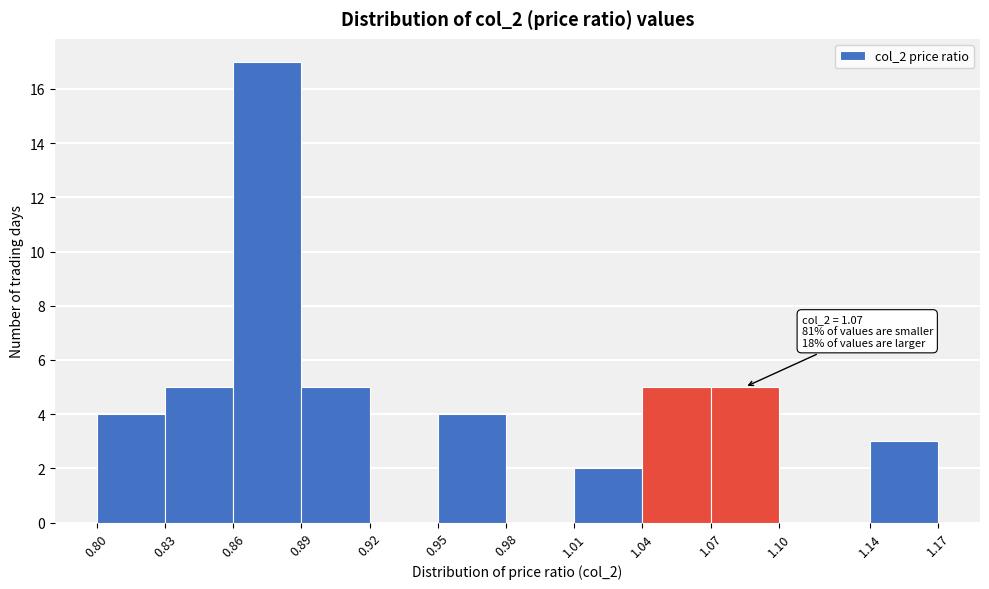

Over which range of the x-axis is the bar tallest?

0.86 to 0.89